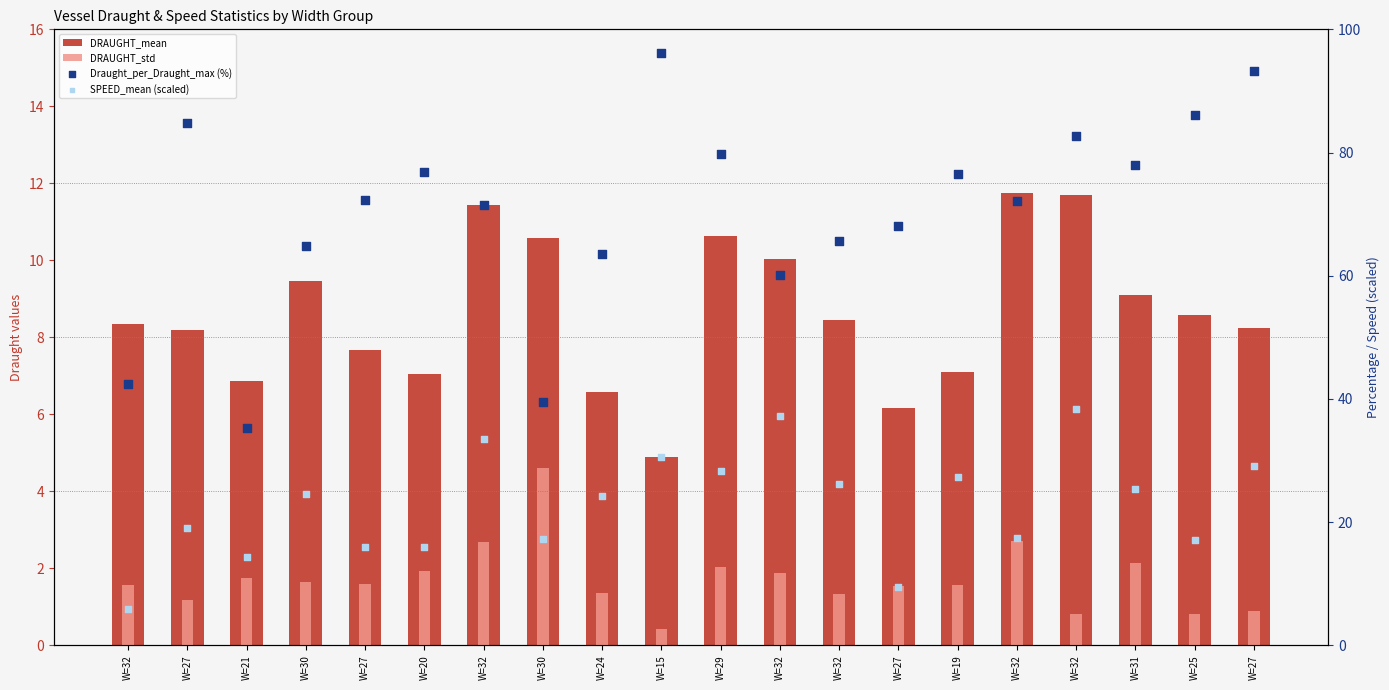

Which series reaches the maximum Y coordinate?

Draught_per_Draught_max (%)